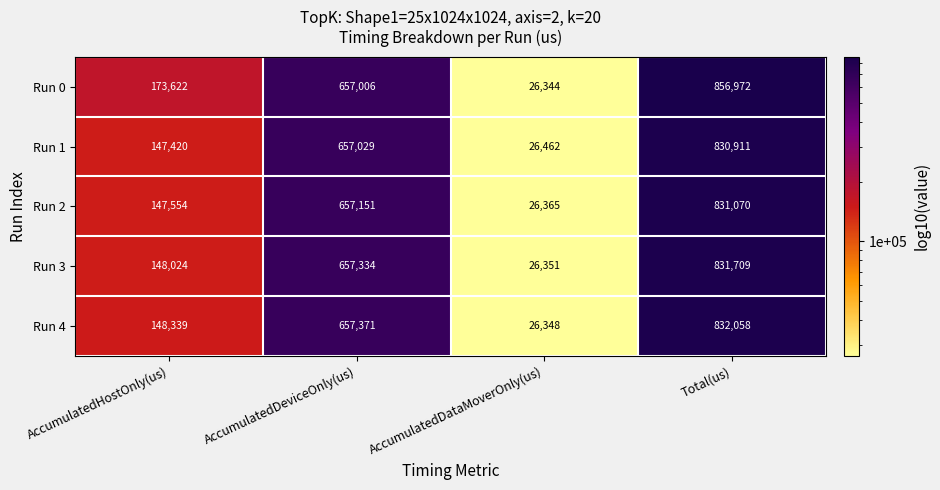

Reading right to left, what are all the values shown in this chart?

Run 0: Total(us)=856972	AccumulatedDataMoverOnly(us)=26344	AccumulatedDeviceOnly(us)=657006	AccumulatedHostOnly(us)=173622
Run 1: Total(us)=830911	AccumulatedDataMoverOnly(us)=26462	AccumulatedDeviceOnly(us)=657029	AccumulatedHostOnly(us)=147420
Run 2: Total(us)=831070	AccumulatedDataMoverOnly(us)=26365	AccumulatedDeviceOnly(us)=657151	AccumulatedHostOnly(us)=147554
Run 3: Total(us)=831709	AccumulatedDataMoverOnly(us)=26351	AccumulatedDeviceOnly(us)=657334	AccumulatedHostOnly(us)=148024
Run 4: Total(us)=832058	AccumulatedDataMoverOnly(us)=26348	AccumulatedDeviceOnly(us)=657371	AccumulatedHostOnly(us)=148339